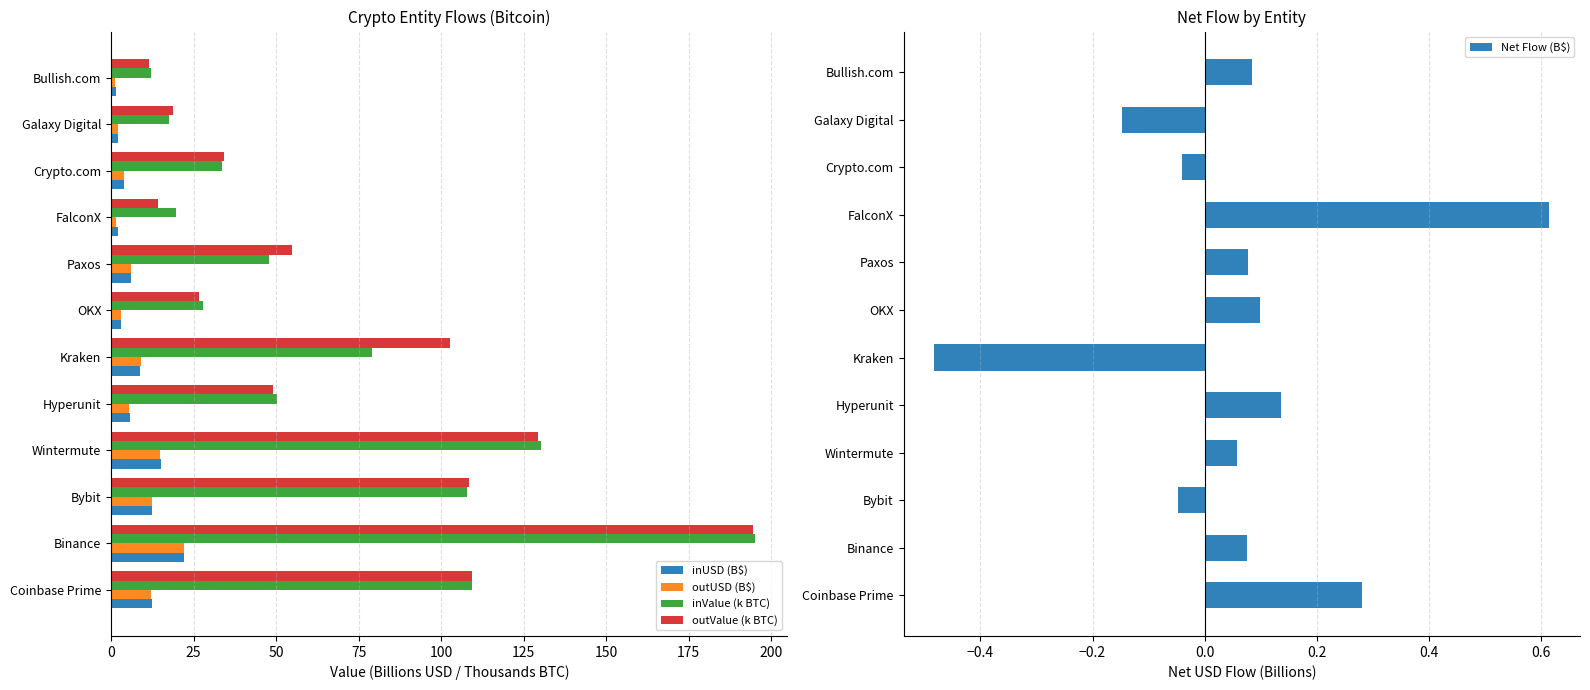

Which series has the largest total across all categories?

outValue (k BTC)